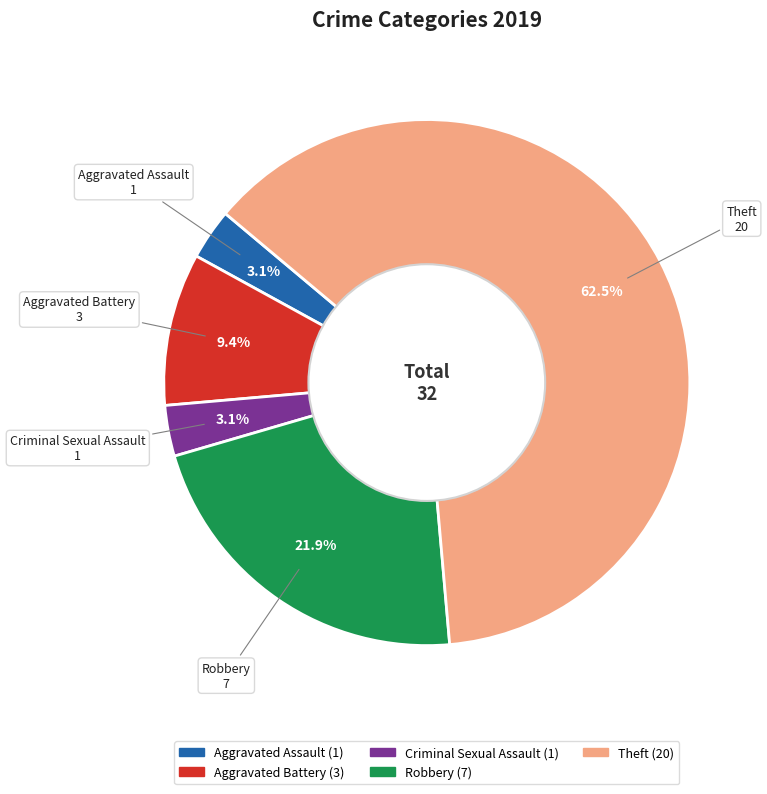

To the nearest percent, what is the combined percentage of Theft and Aggravated Assault?

66%